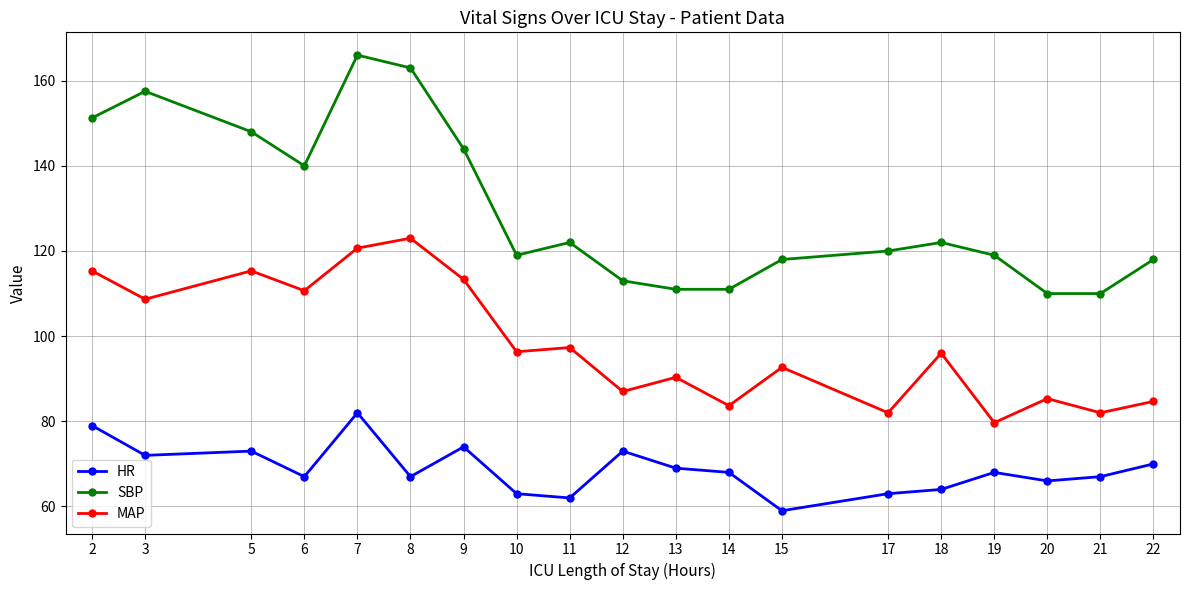

Does the chart have visible grid lines?

Yes